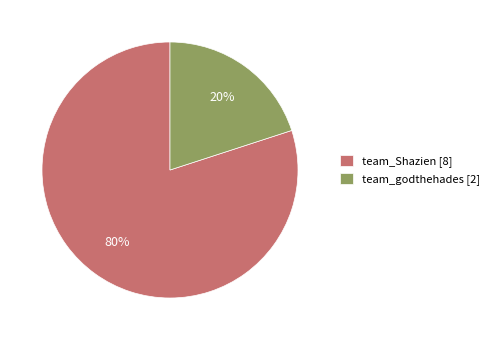

Is it true that team_godthehades is 29% of the pie?

False